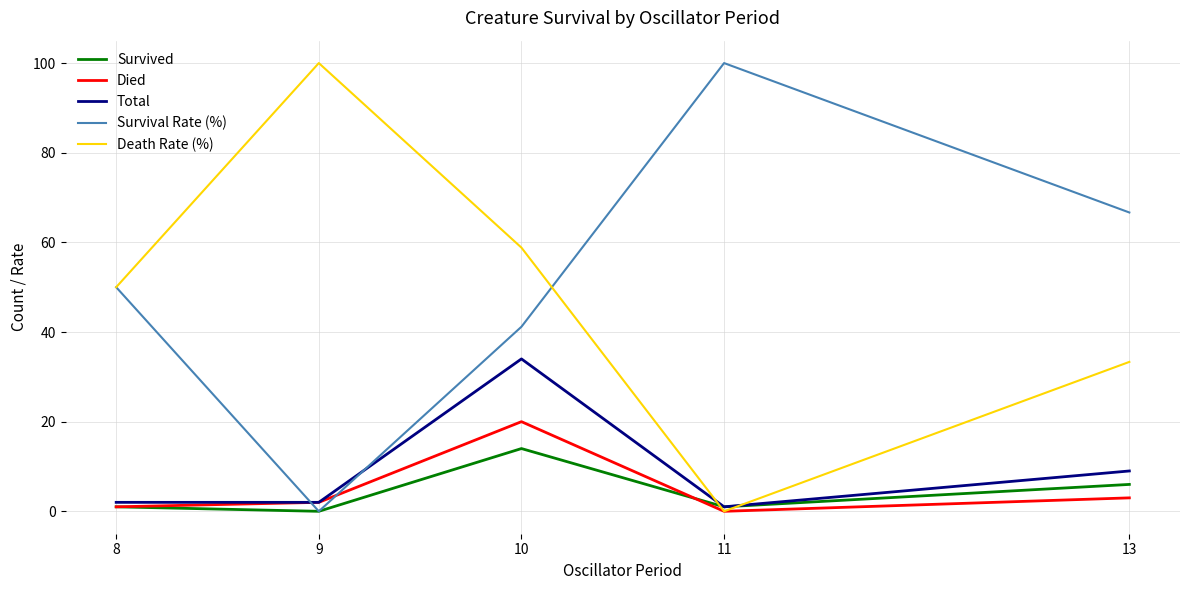

Where is the first local maximum for Survived?

10